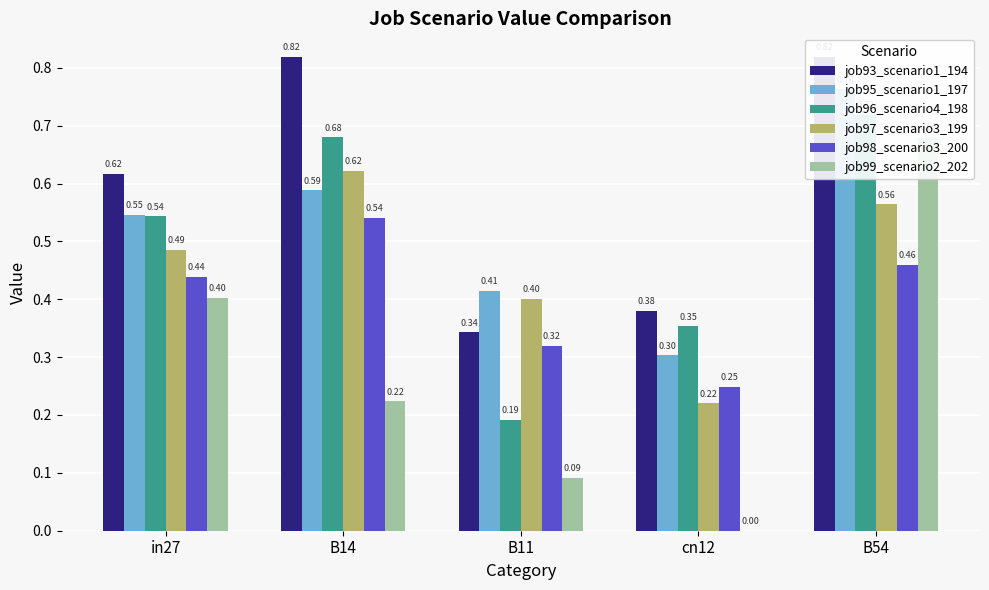

What is the difference between the maximum and minimum values in the job96_scenario4_198 series?

0.5